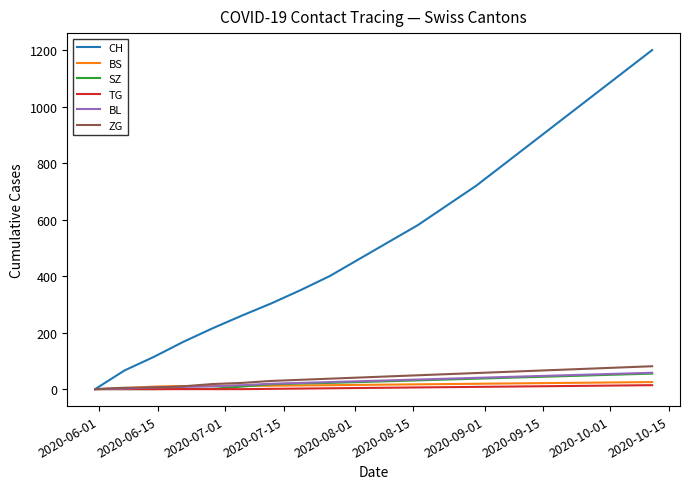

Which series has the widest spread of values?

CH